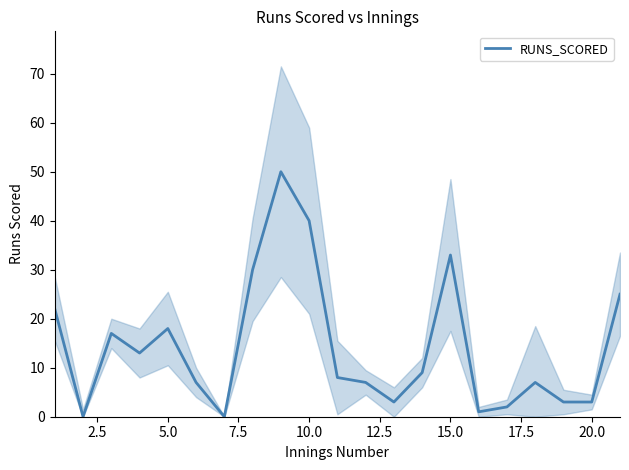

What is the value of the 12th point from the left?

7